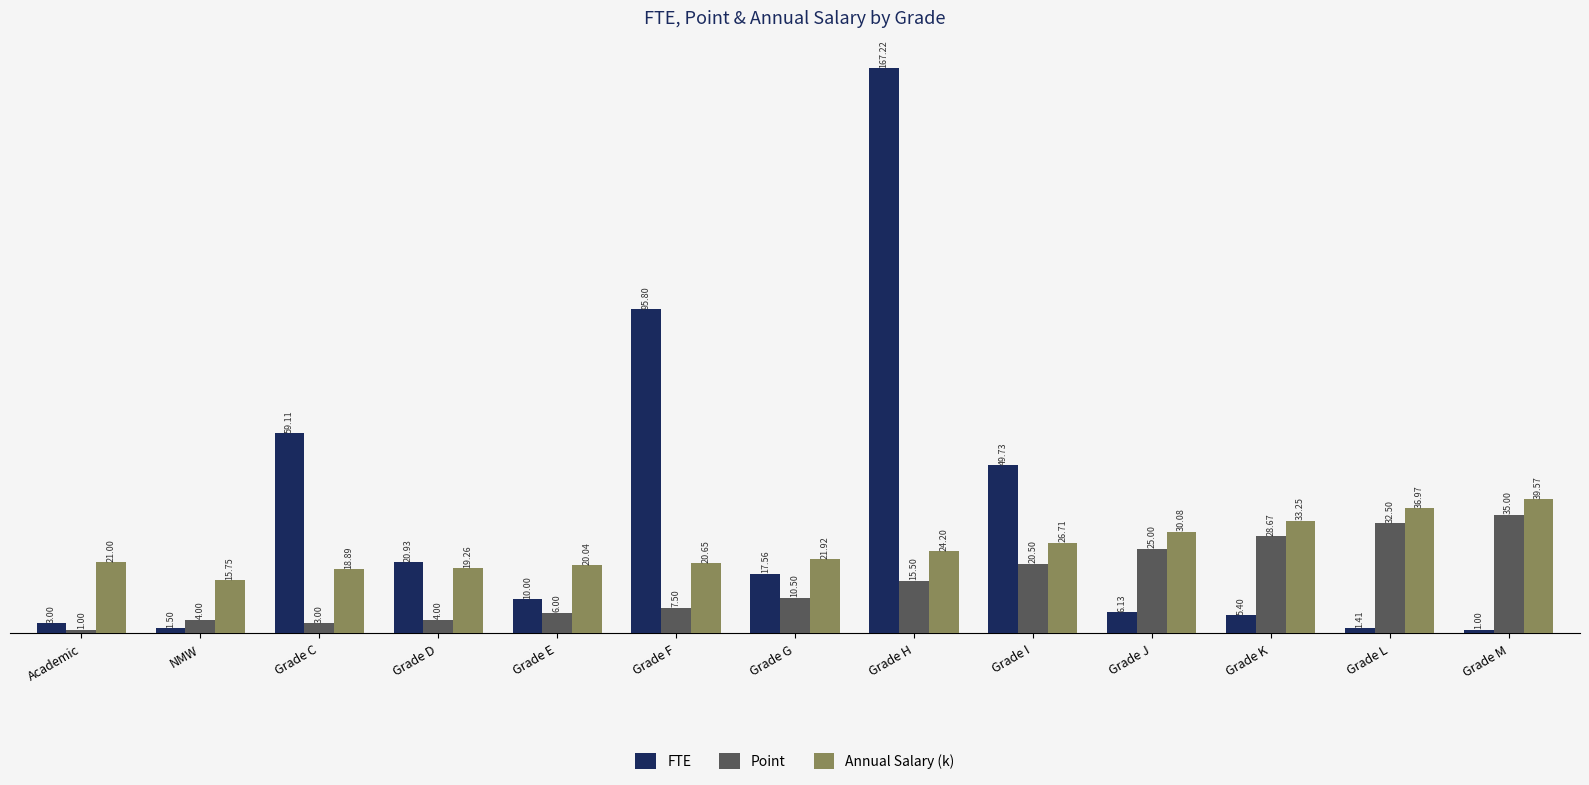

What is the maximum value for FTE?

167.2